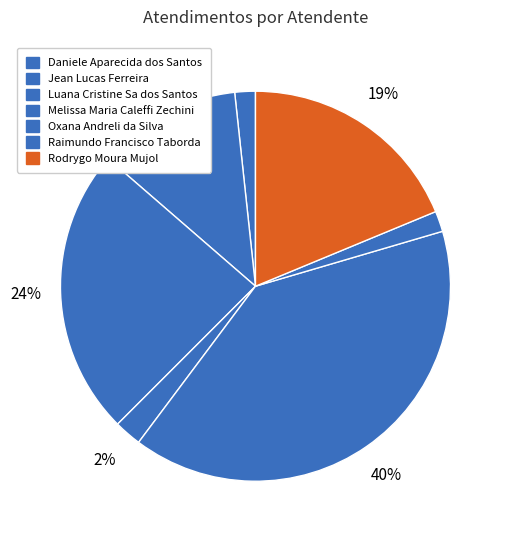

How many segments does this pie chart have?

7